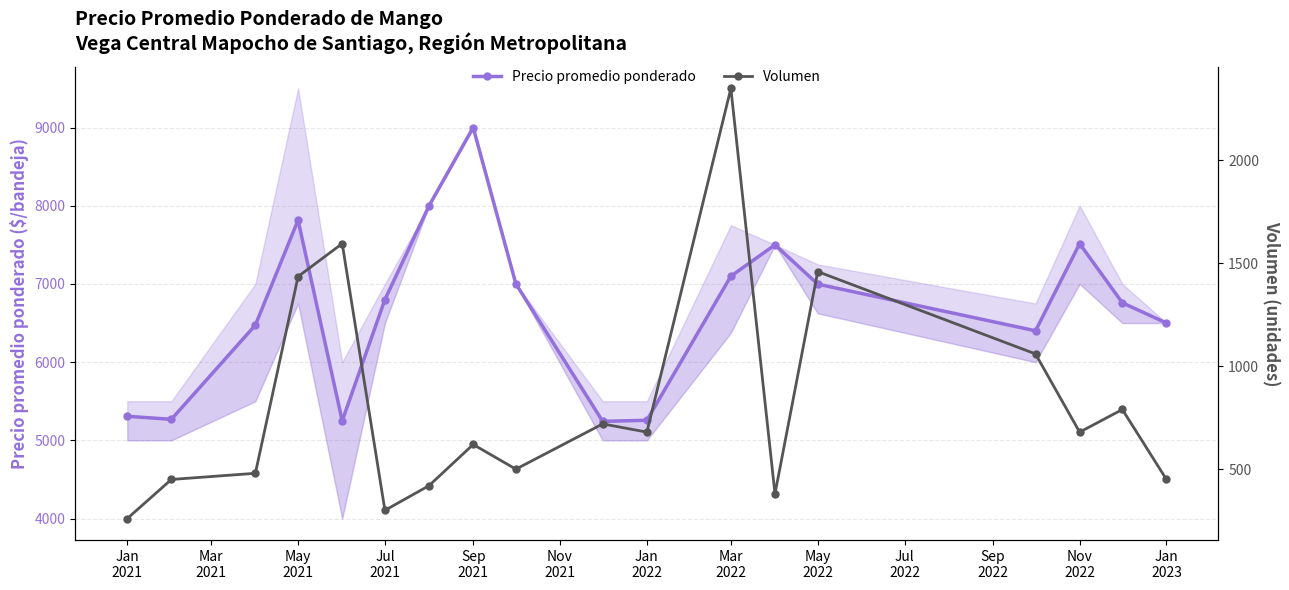

What is the total value across all series at Jan
2021?

5568